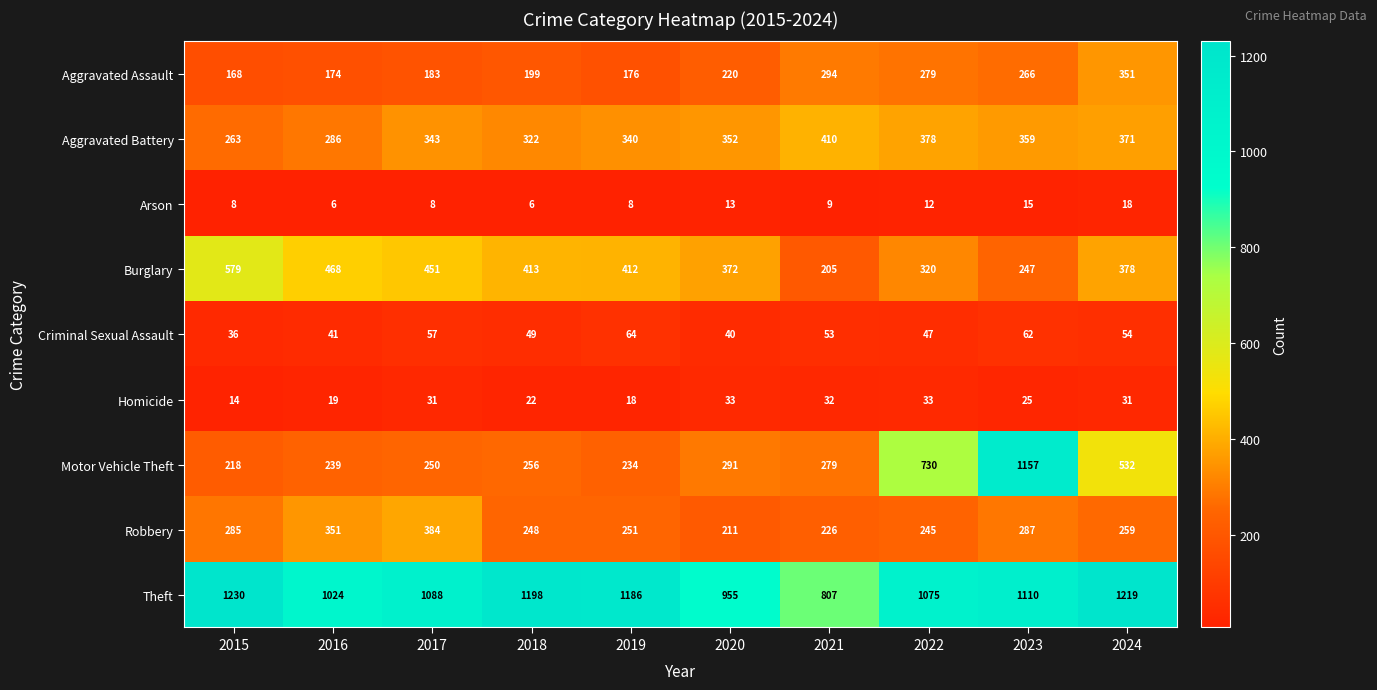

Which series has the largest total across all categories?

Theft